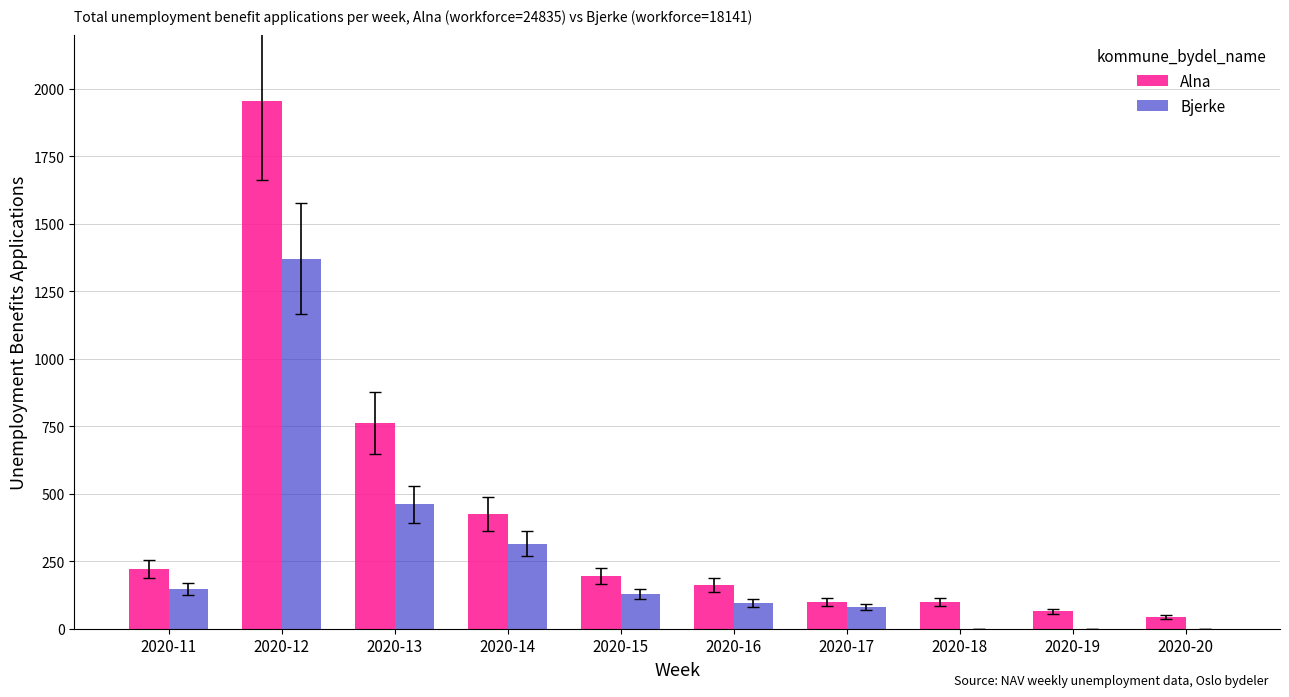

What is the total value across all series at 2020-19?

64